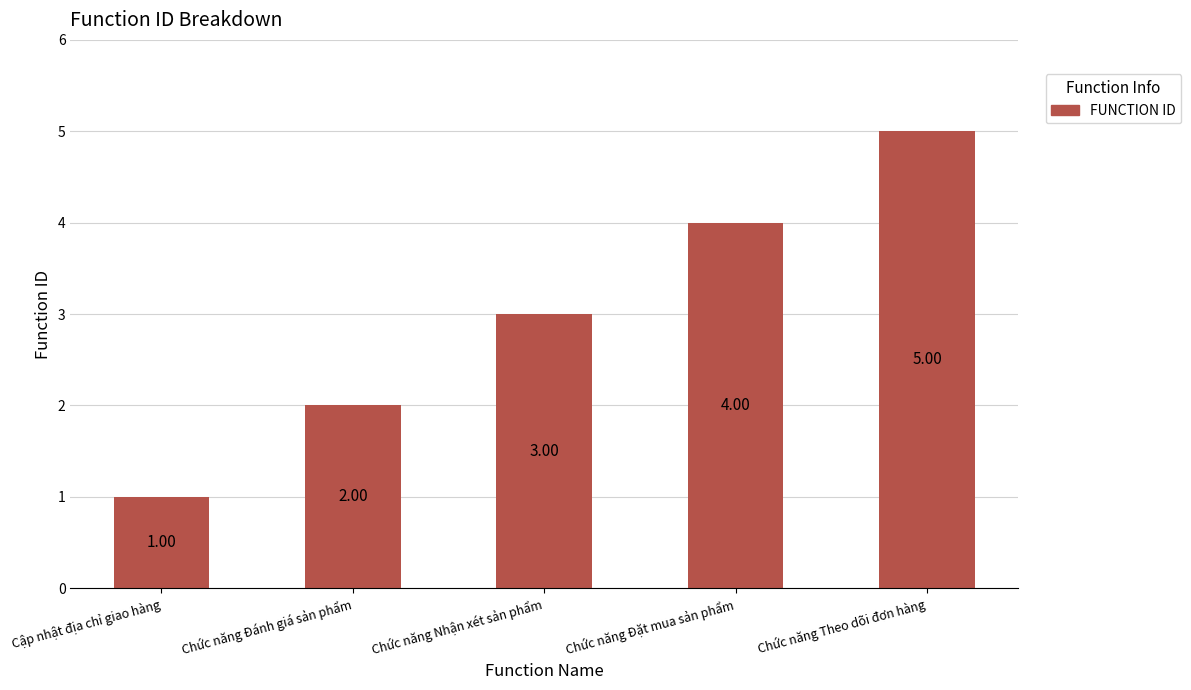

What is the label of the 3rd bar from the right?

Chức năng Nhận xét sản phẩm